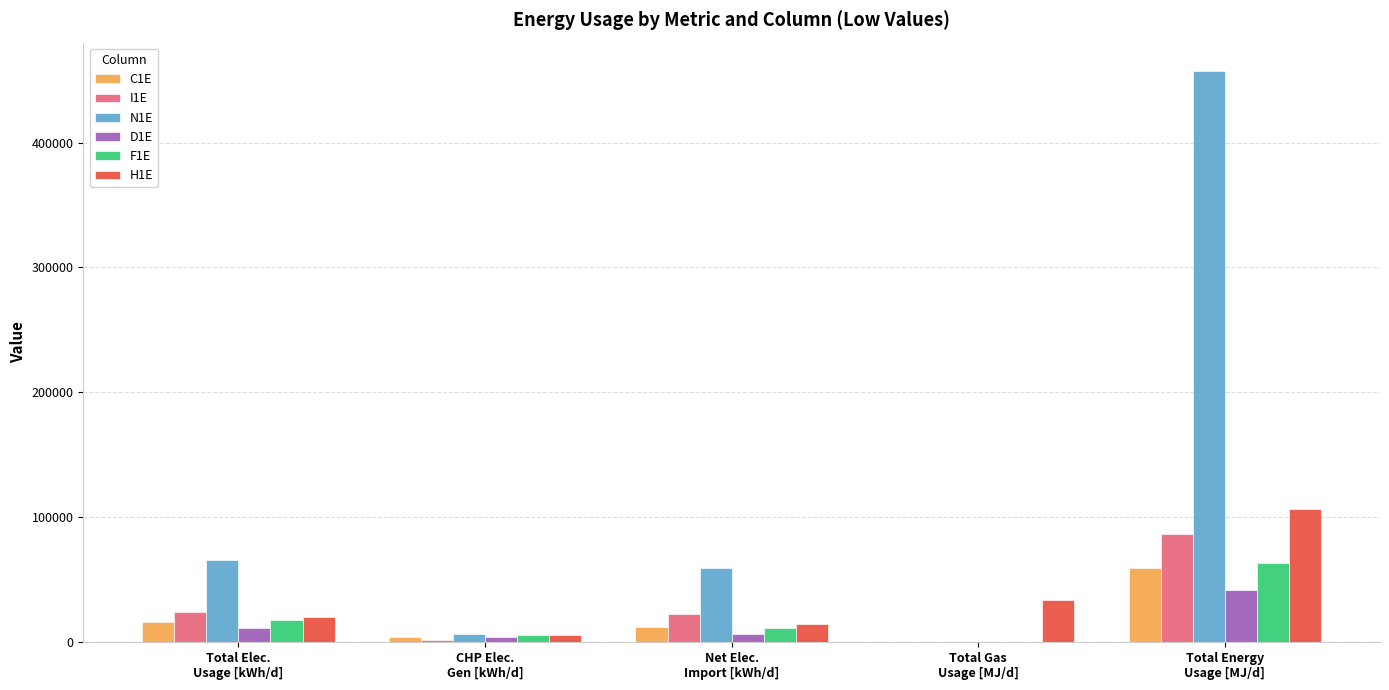

What is the sum of all F1E values?

98291.2